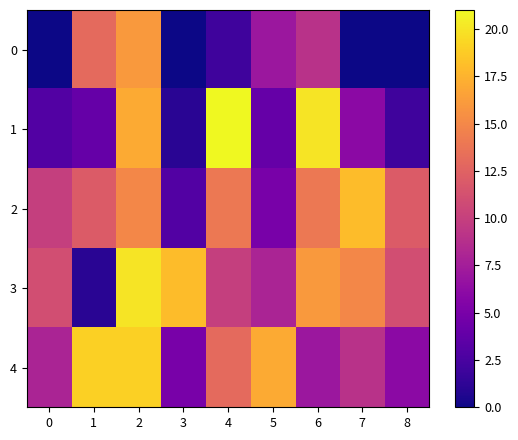

Which series has the widest spread of values?

1